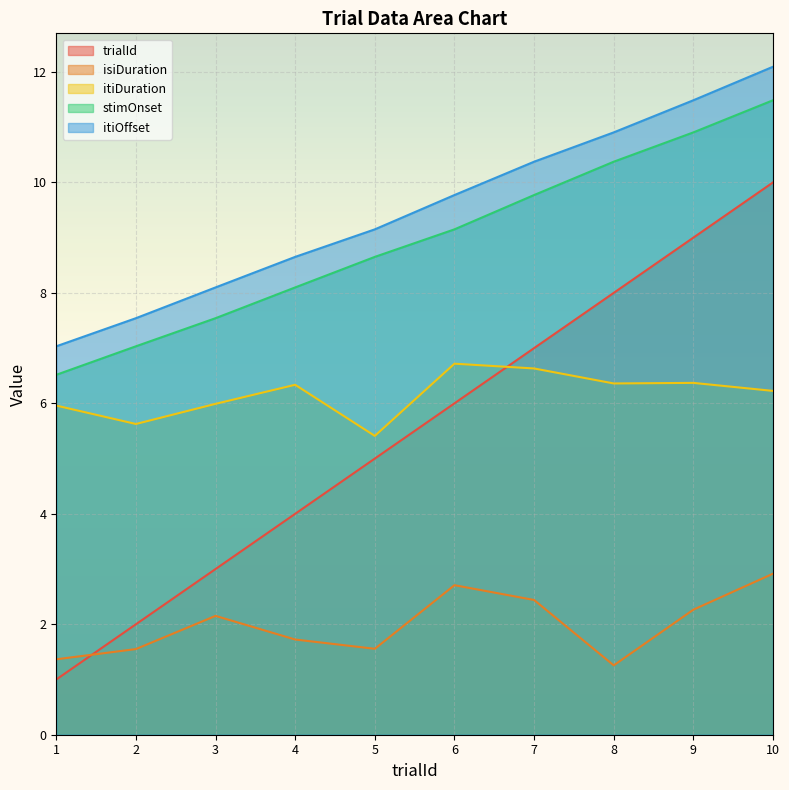

True or false: itiDuration and isiDuration cross at least once.

False